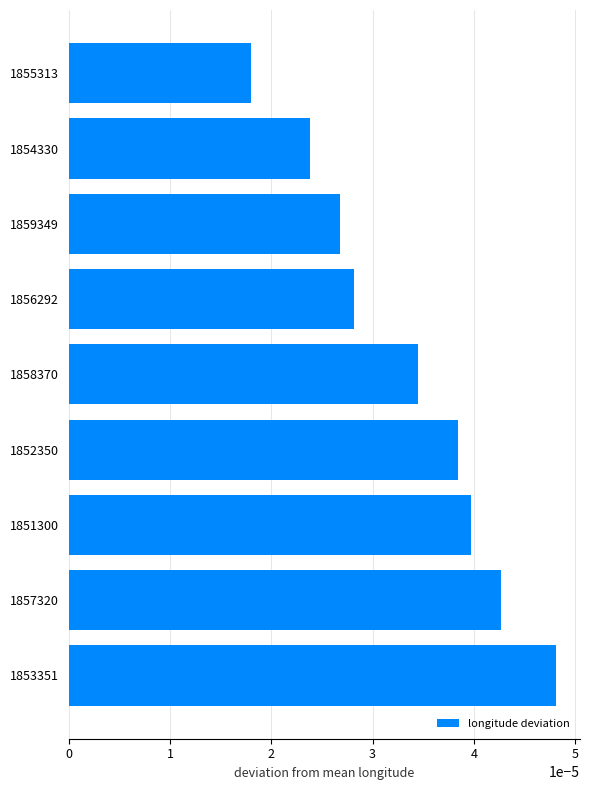

Does the chart contain any negative values?

No